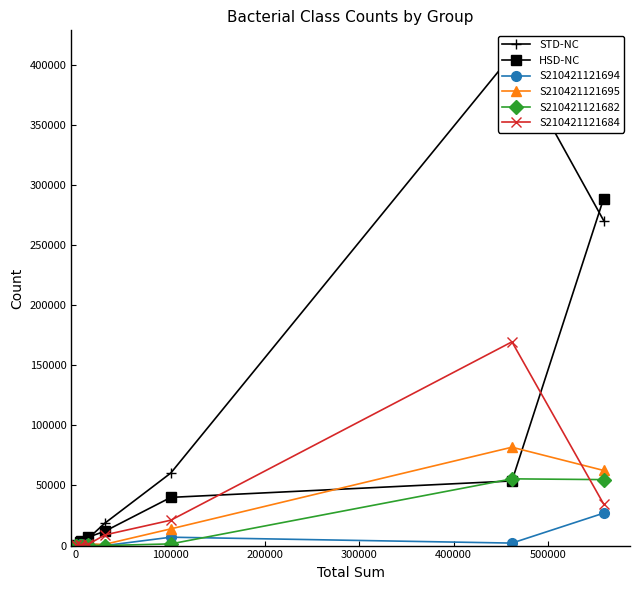

True or false: S210421121695 has more than 1 interior local peaks.

True